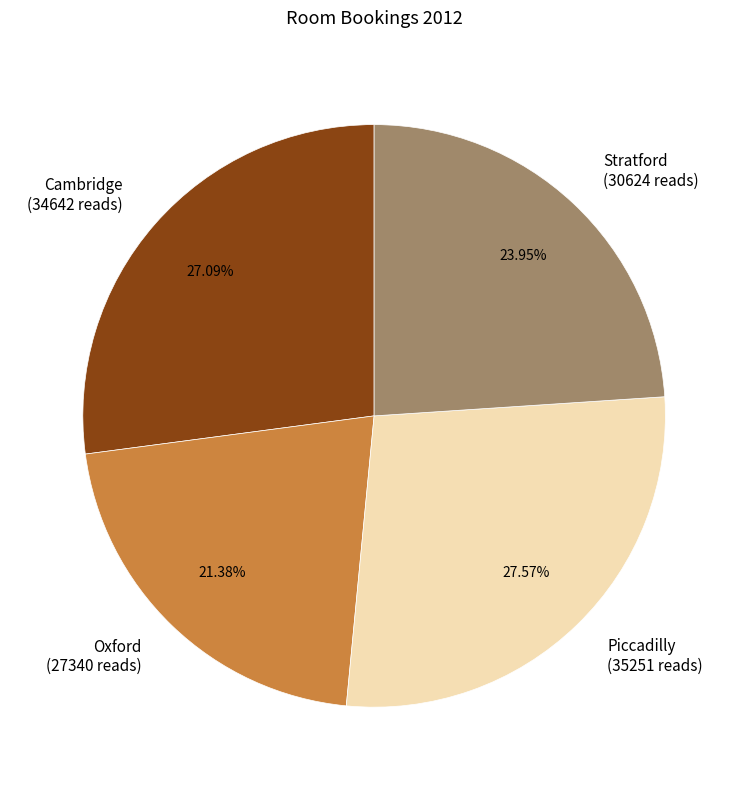

What is the ratio of the value at Oxford to the value at Cambridge?

0.8